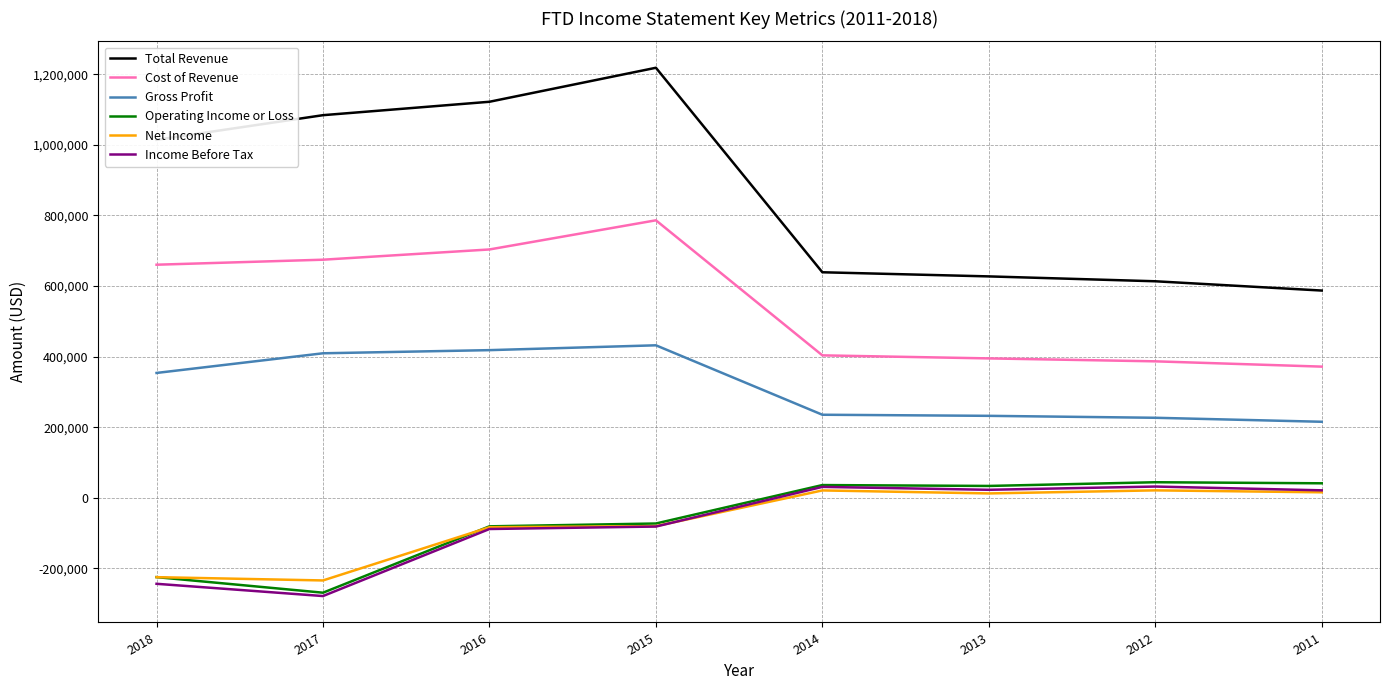

True or false: Gross Profit and Net Income intersect in this chart.

False